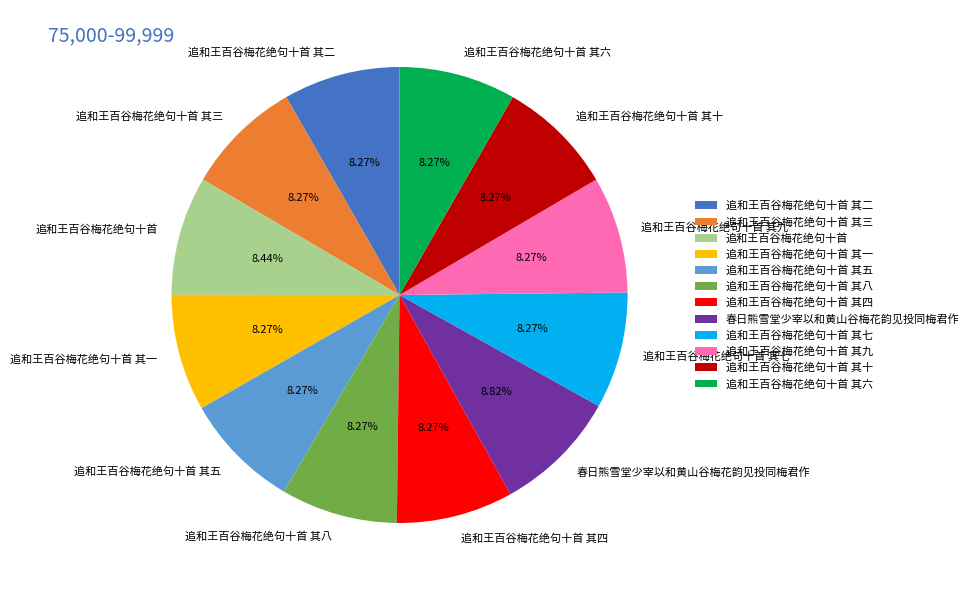

Do 追和王百谷梅花绝句十首 其八 and 追和王百谷梅花绝句十首 together represent more than half of the pie?

No